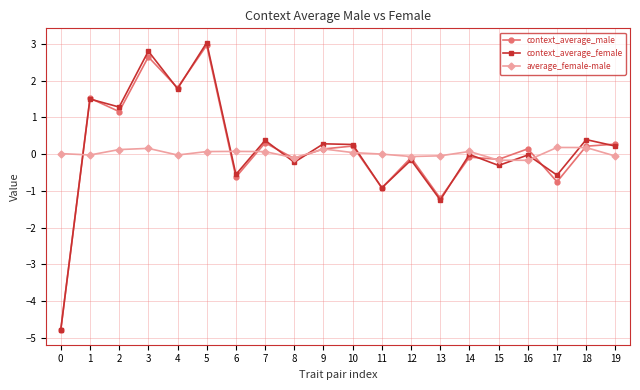

What is the maximum value shown in the chart?

3.0